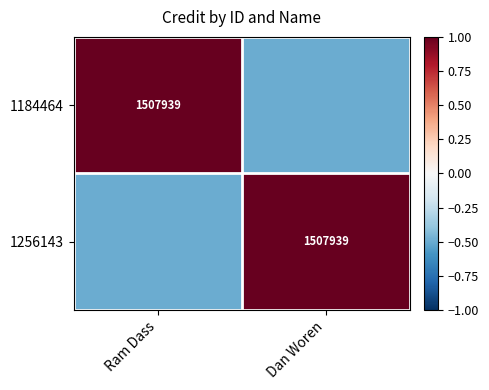

What is the spread (max minus min) of values at Dan Woren?

1.5